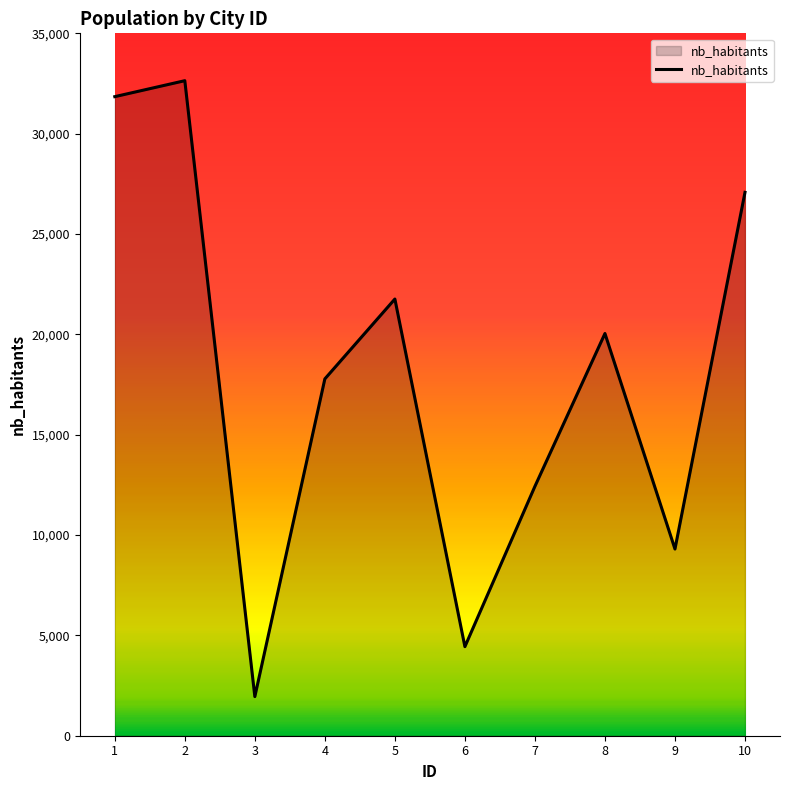

What is the approximate value at 9?

9303